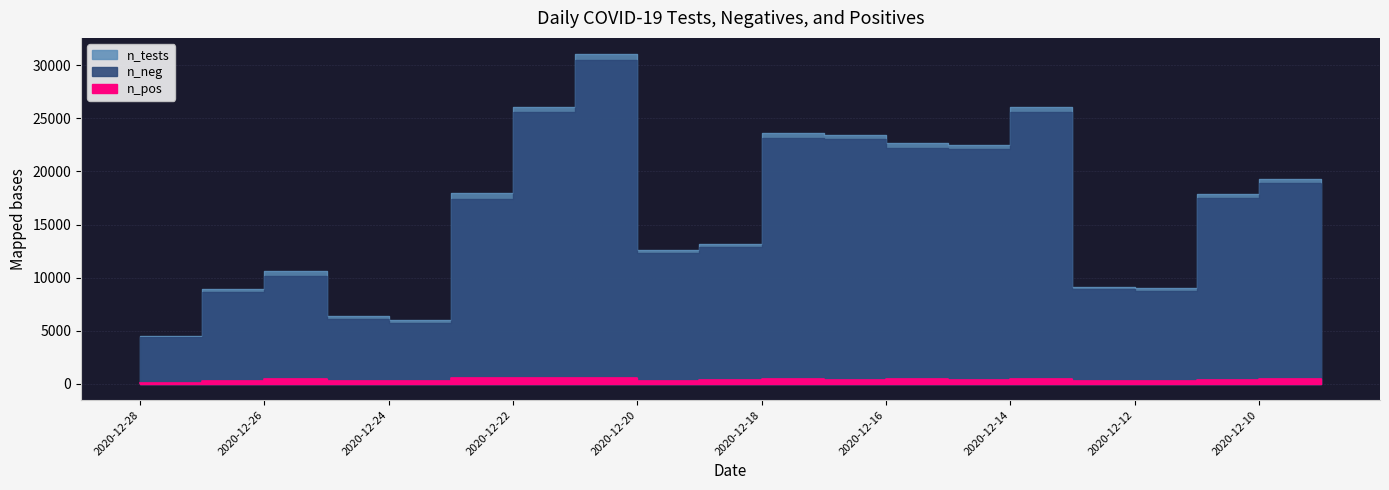

How many interior local peaks does the n_tests series have?

5